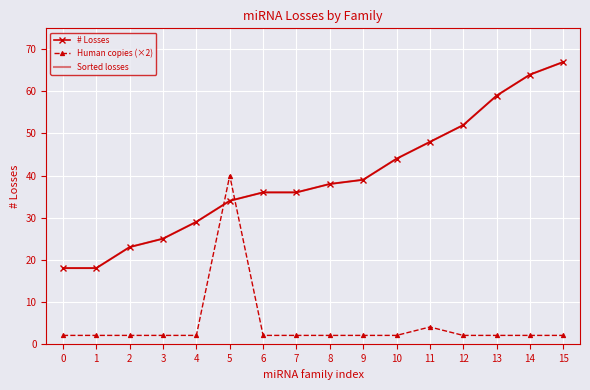

Is the value of Human copies (×2) at 10 greater than the value of Sorted losses at 9?

No